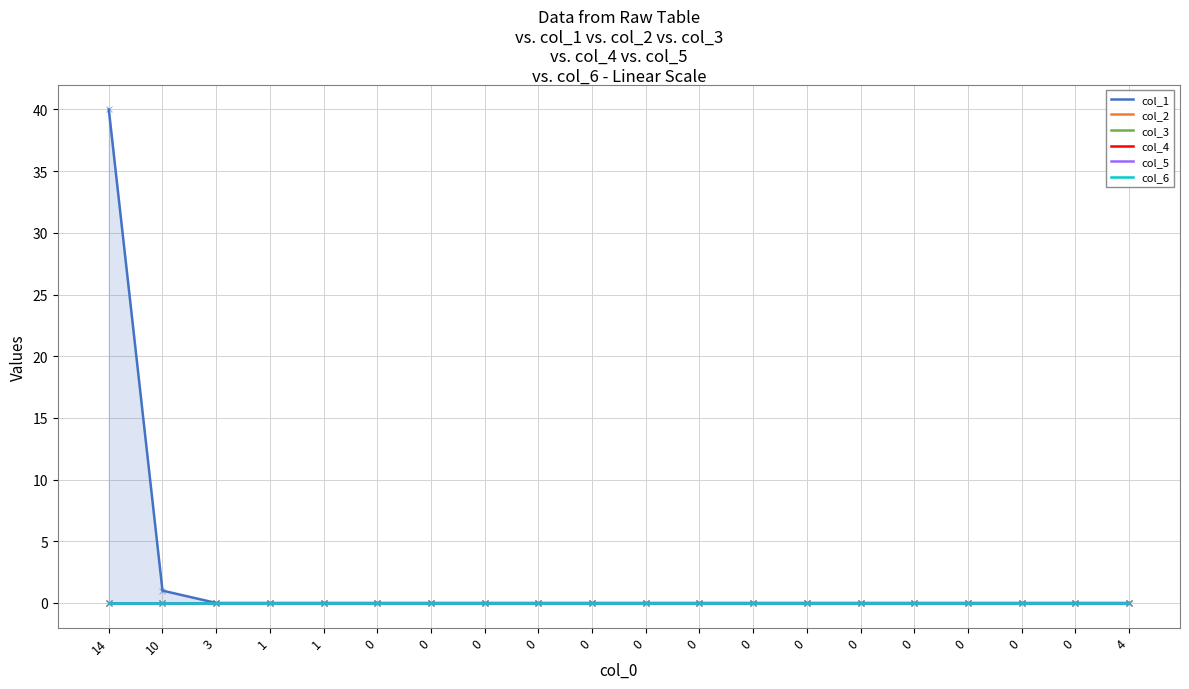

What are all the series names shown in the legend?

col_1, col_2, col_3, col_4, col_5, col_6